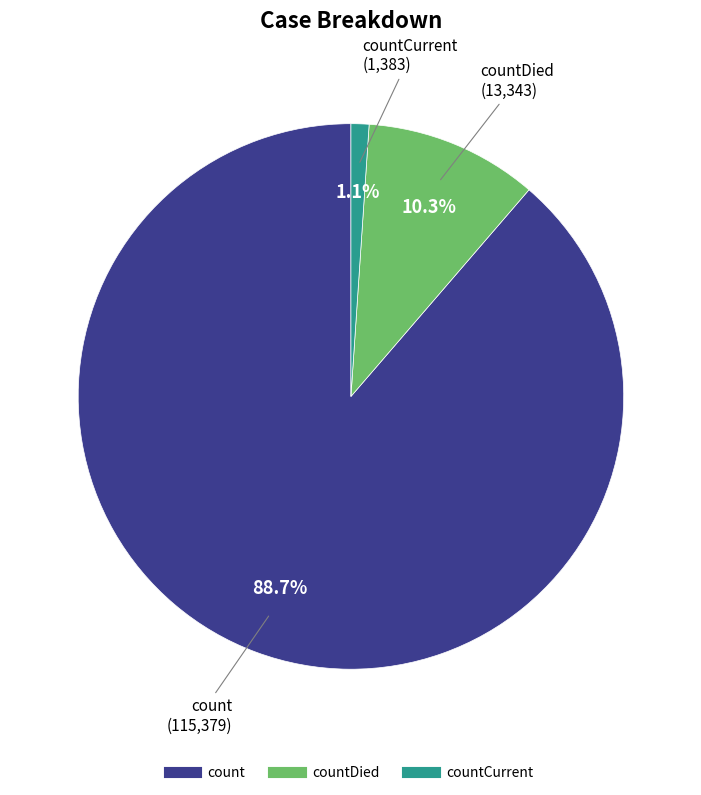

Does any single category account for the majority?

Yes